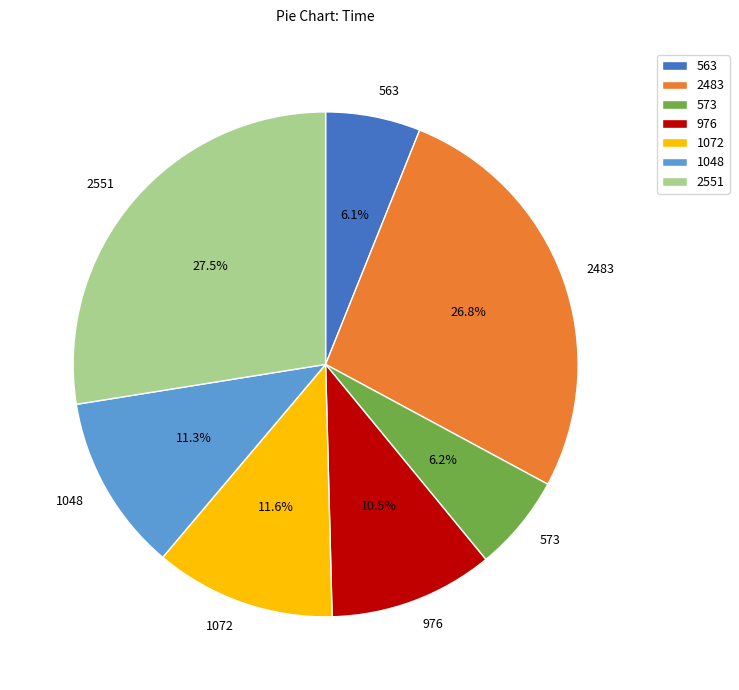

What portion of the pie excludes 976?

89.5%